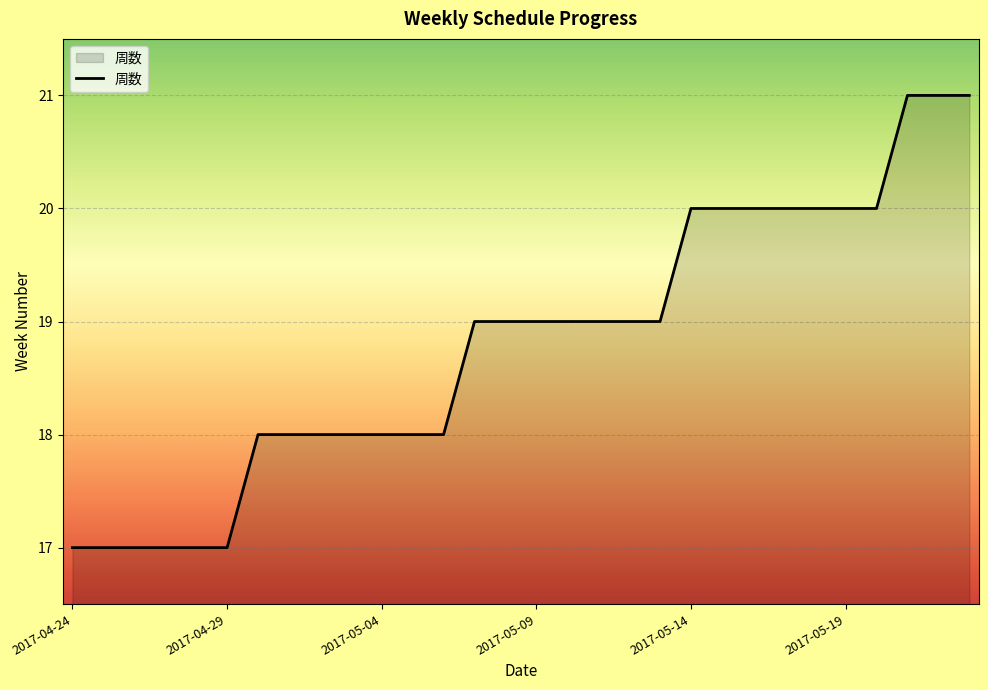

How many lines are shown in the chart?

1